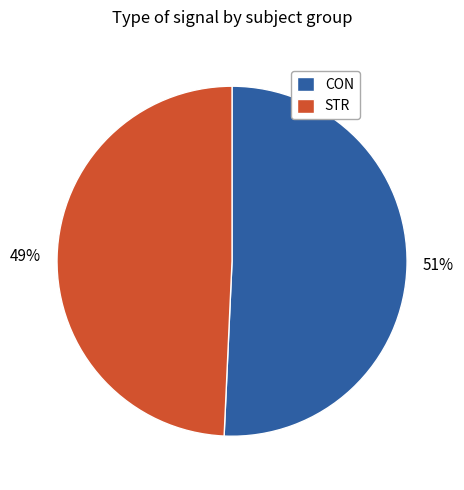

How many slices are in this pie chart?

2